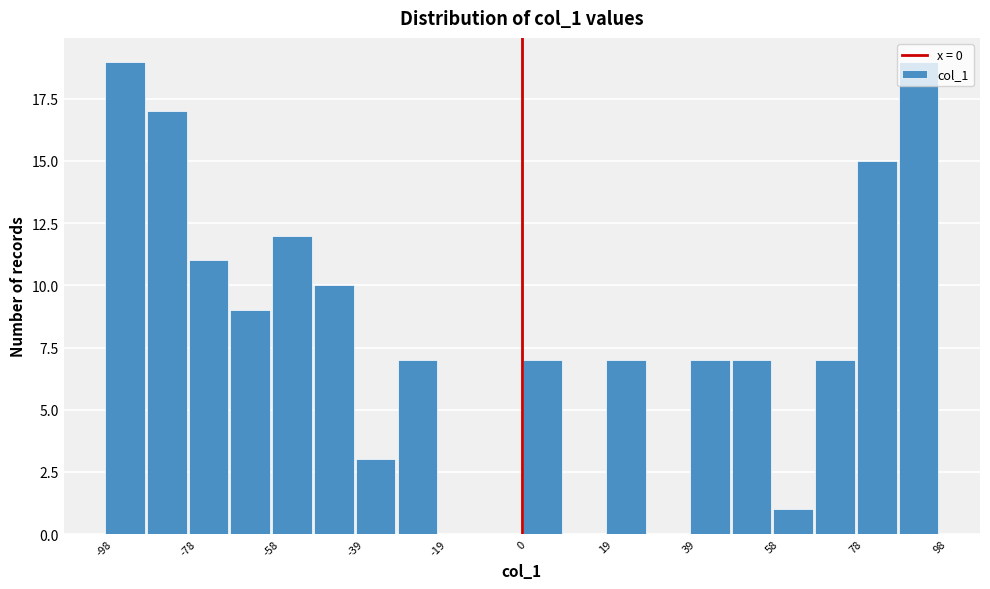

Reading left to right, list every bar in this chart as the range it spans on the x-axis followed by its height. Neither the bar edges nor the heights are printed on the chart, so give them approximately, as read against the axes.

-98.0 to -88.2: 19
-88.2 to -78.4: 17
-78.4 to -68.6: 11
-68.6 to -58.8: 9
-58.8 to -49.0: 12
-49.0 to -39.2: 10
-39.2 to -29.4: 3
-29.4 to -19.6: 7
-19.6 to -9.8: 0
-9.8 to 0.0: 0
0.0 to 9.8: 7
9.8 to 19.6: 0
19.6 to 29.4: 7
29.4 to 39.2: 0
39.2 to 49.0: 7
49.0 to 58.8: 7
58.8 to 68.6: 1
68.6 to 78.4: 7
78.4 to 88.2: 15
88.2 to 98.0: 19